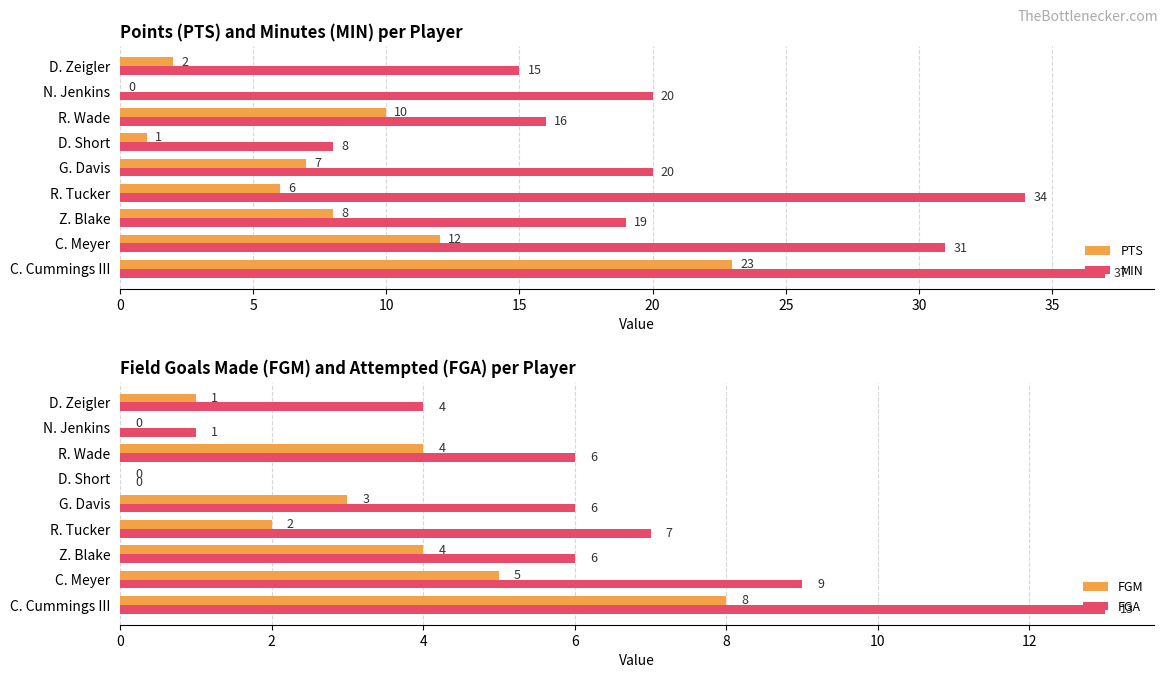

How many groups of bars are there?

9